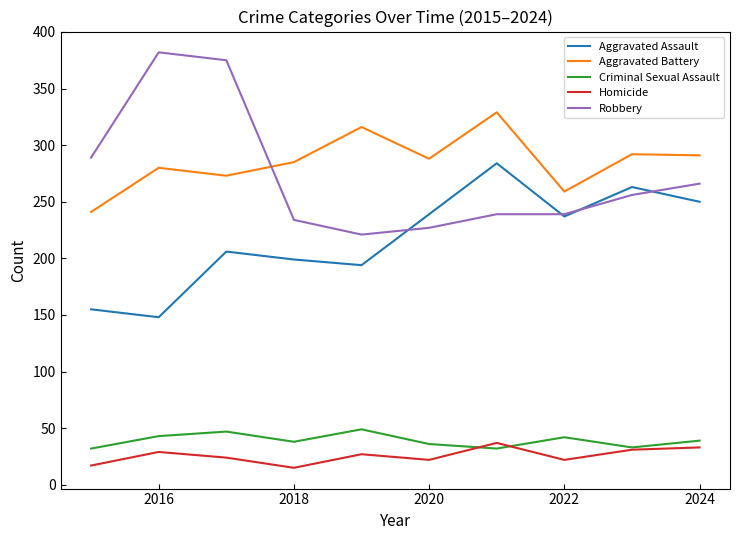

At how many categories does at least one series exceed 230?

10